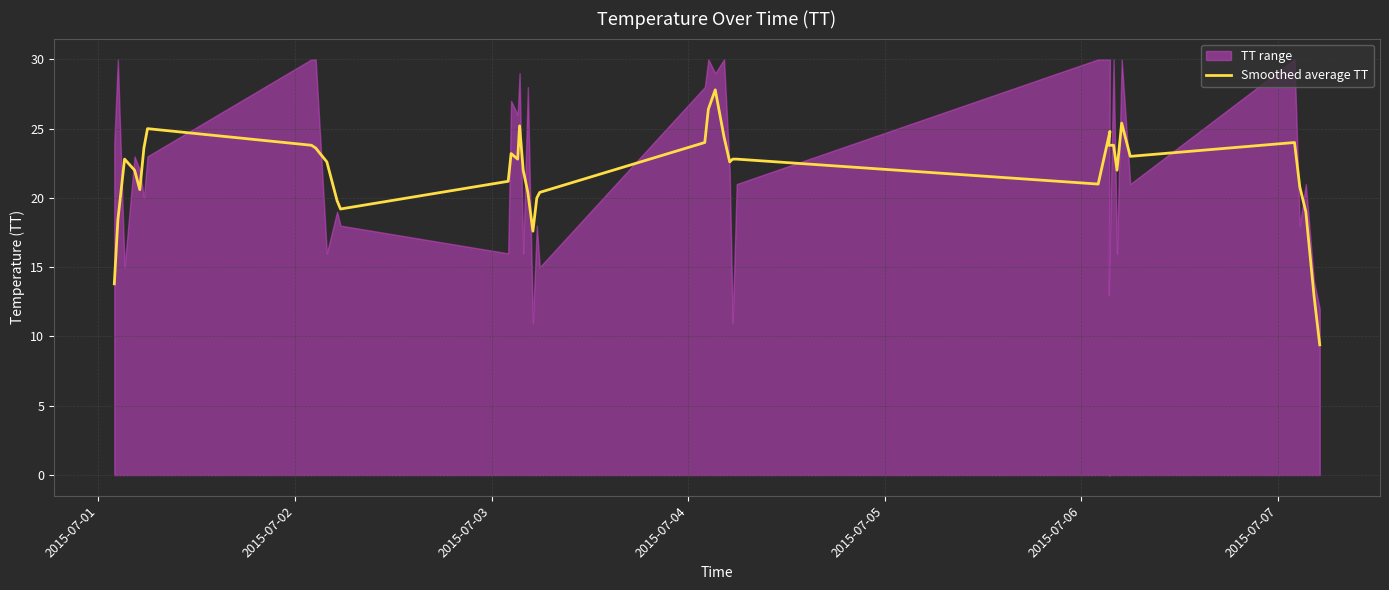

How many points are higher than both their immediate neighbors (excluding endpoints)?

8